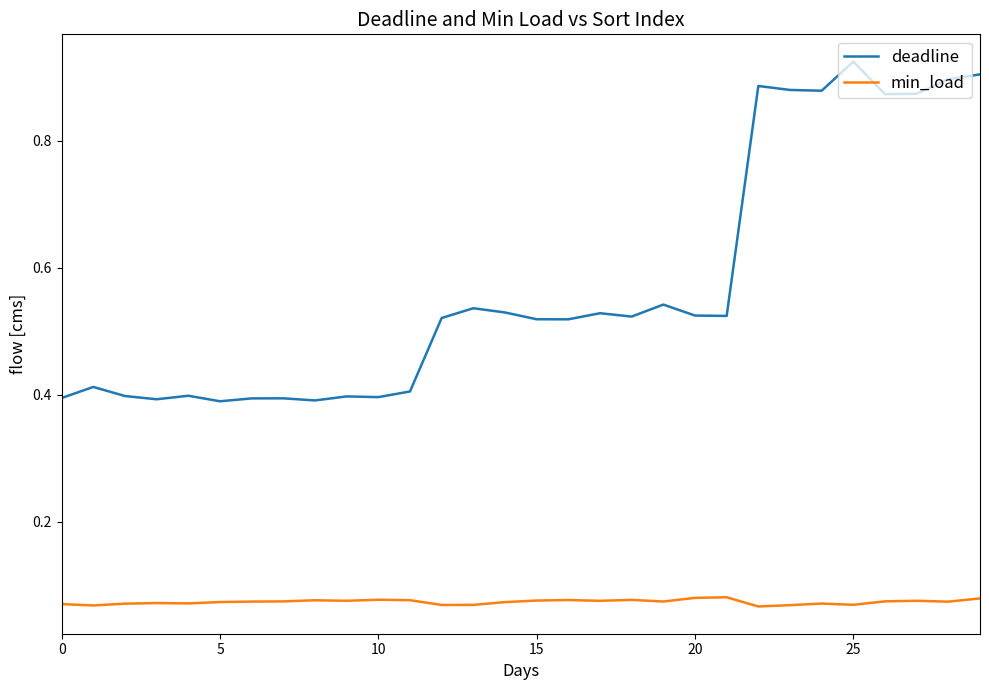

Which series has the largest range (max minus min)?

deadline